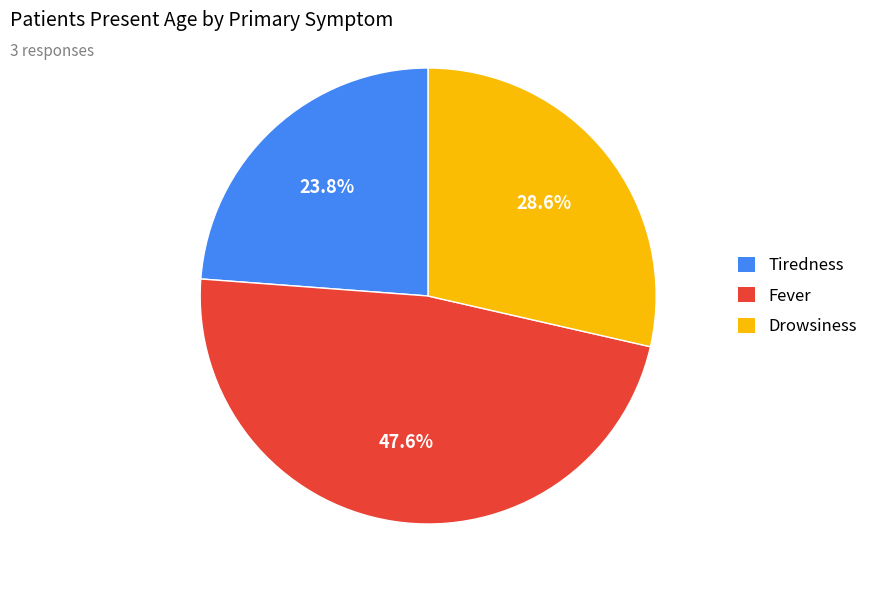

To the nearest percent, what is the average slice percentage?

33%